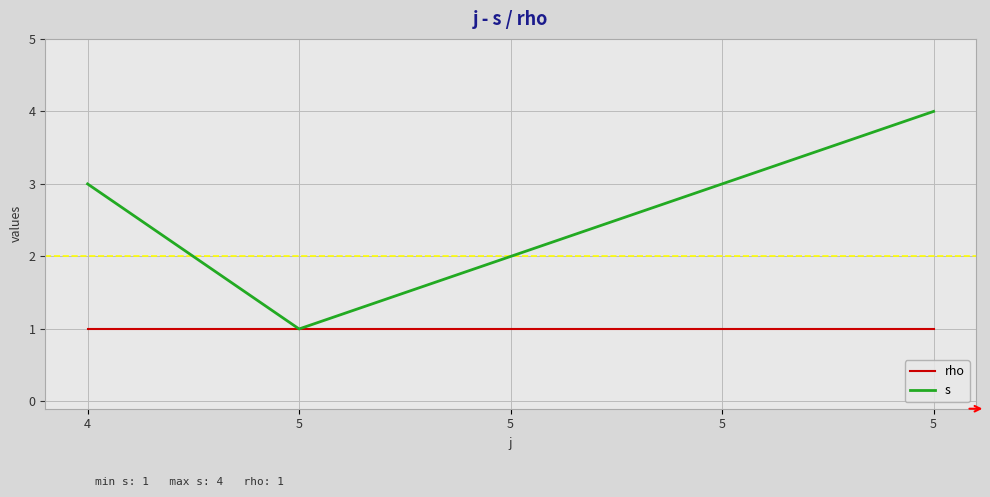

Is it true that rho equals 1 at 5?

True